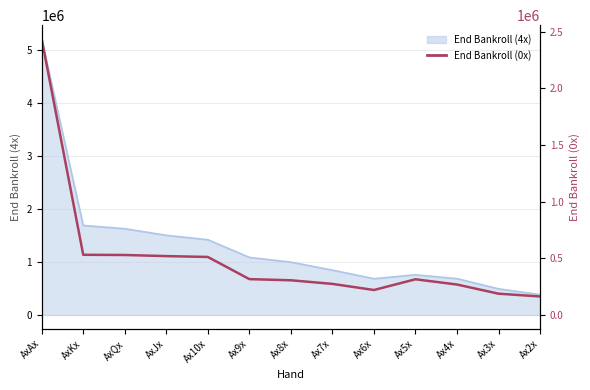

What is the label of the 10th point from the left?

Ax5x